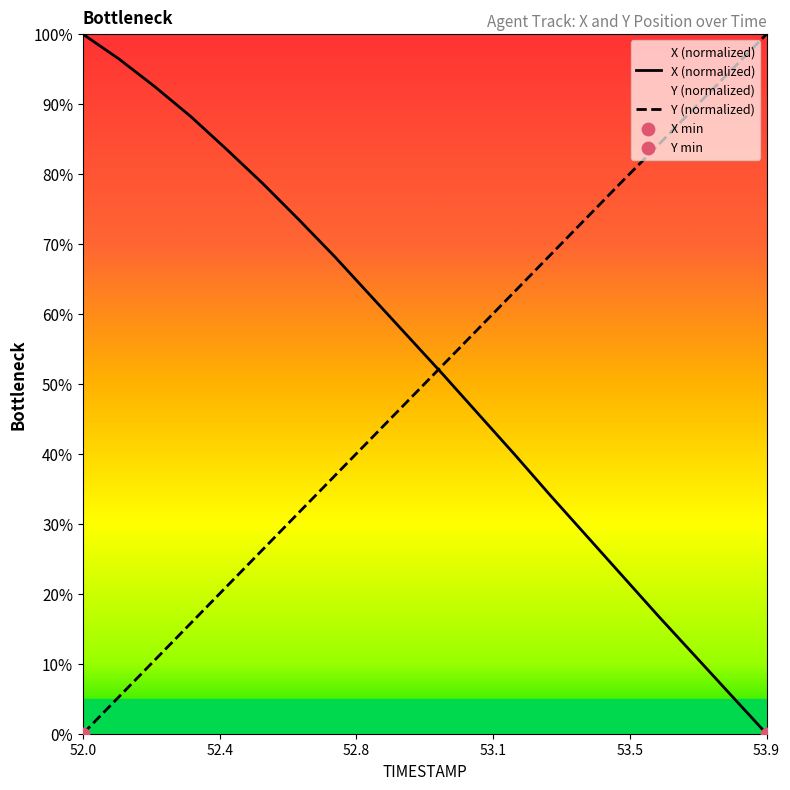

What are all the series names shown in the legend?

X, Y